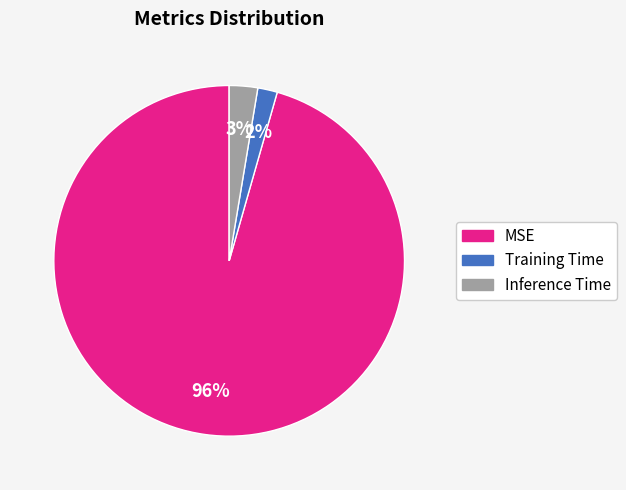

Do Inference Time and MSE together represent more than half of the pie?

Yes